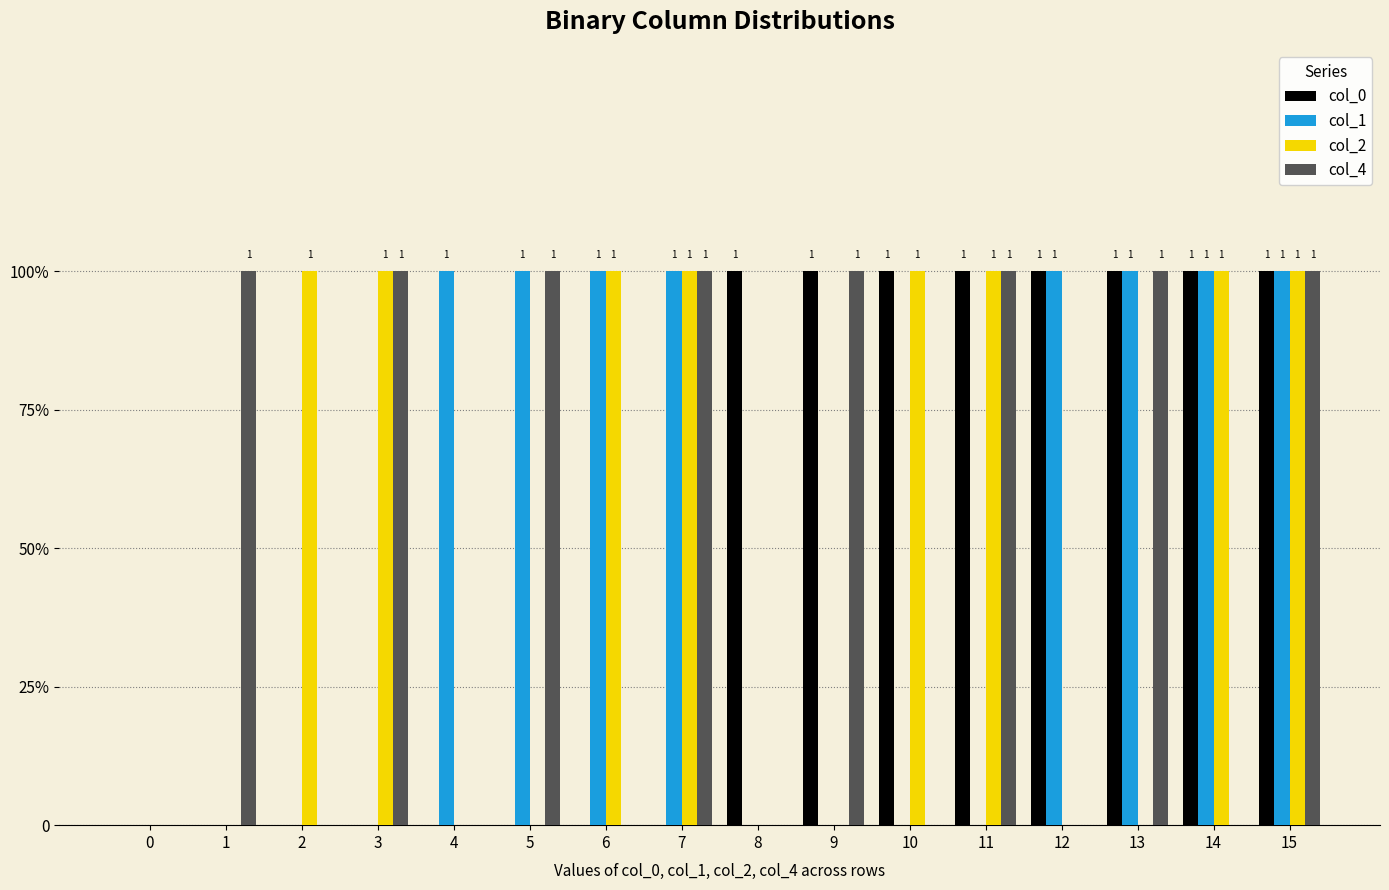

At which label does col_4 reach its peak?

1